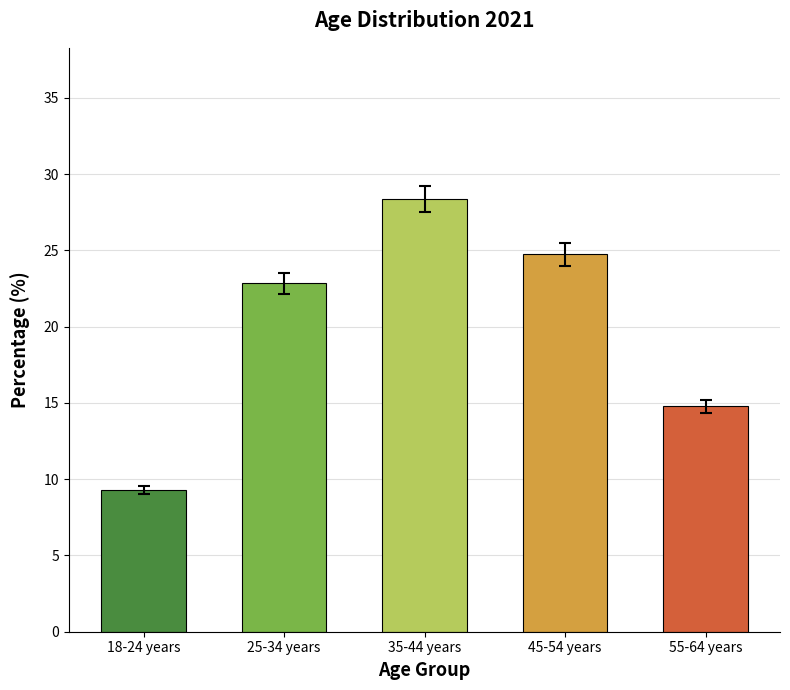

True or false: the data shows 24.7 at 45-54 years.

True